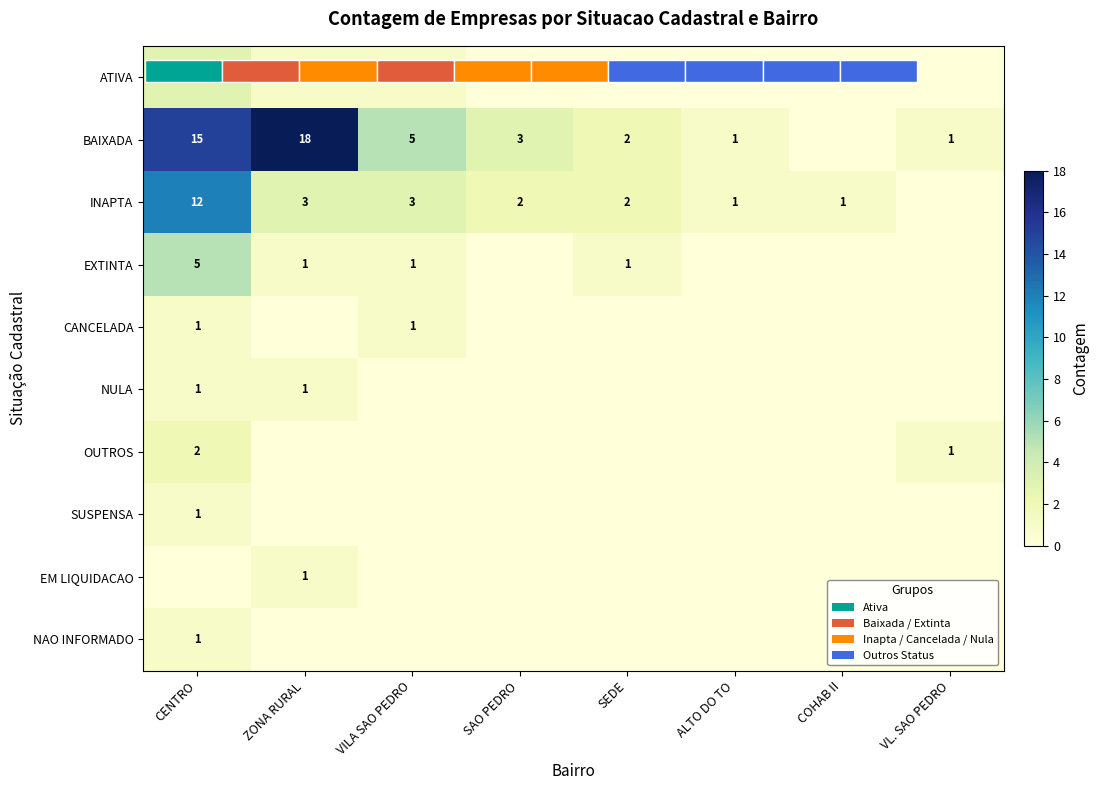

The OUTROS series shows 1 at VILA SAO PEDRO. True or false?

False